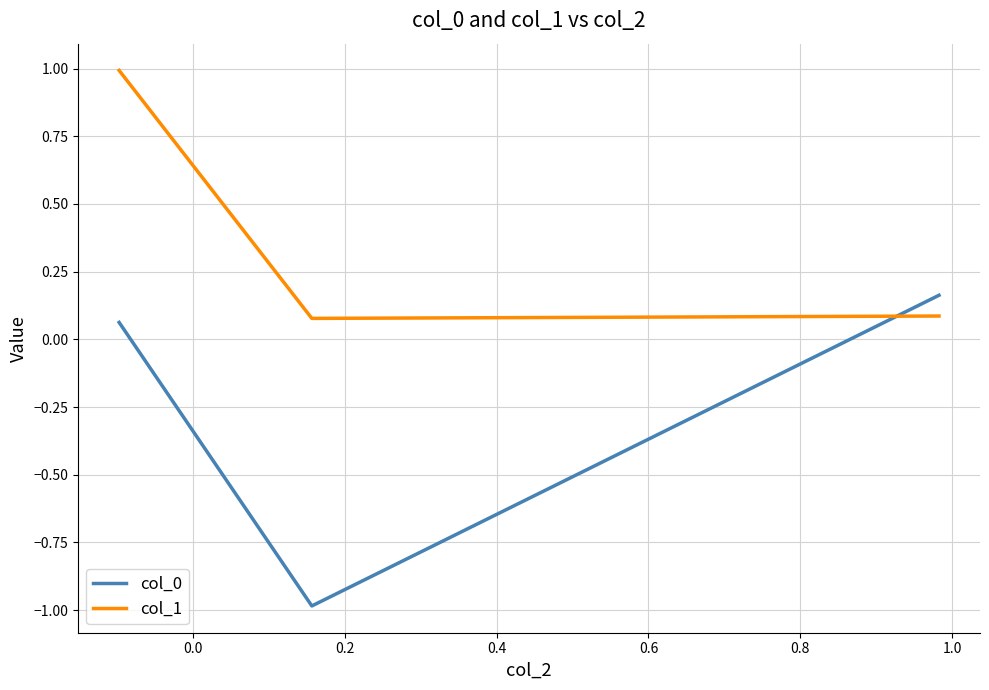

What is the difference between the maximum and second lowest values in the col_1 series?

0.9